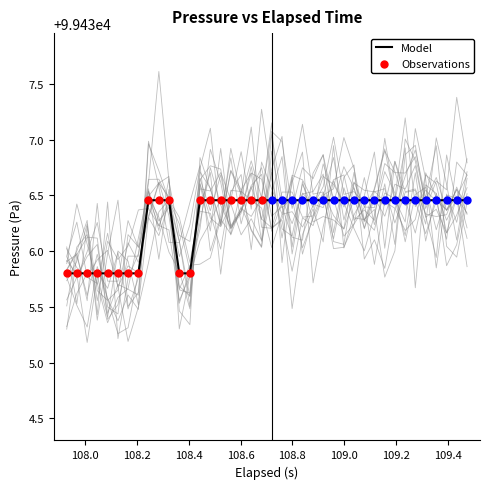

What is the minimum value for Model?

99435.8